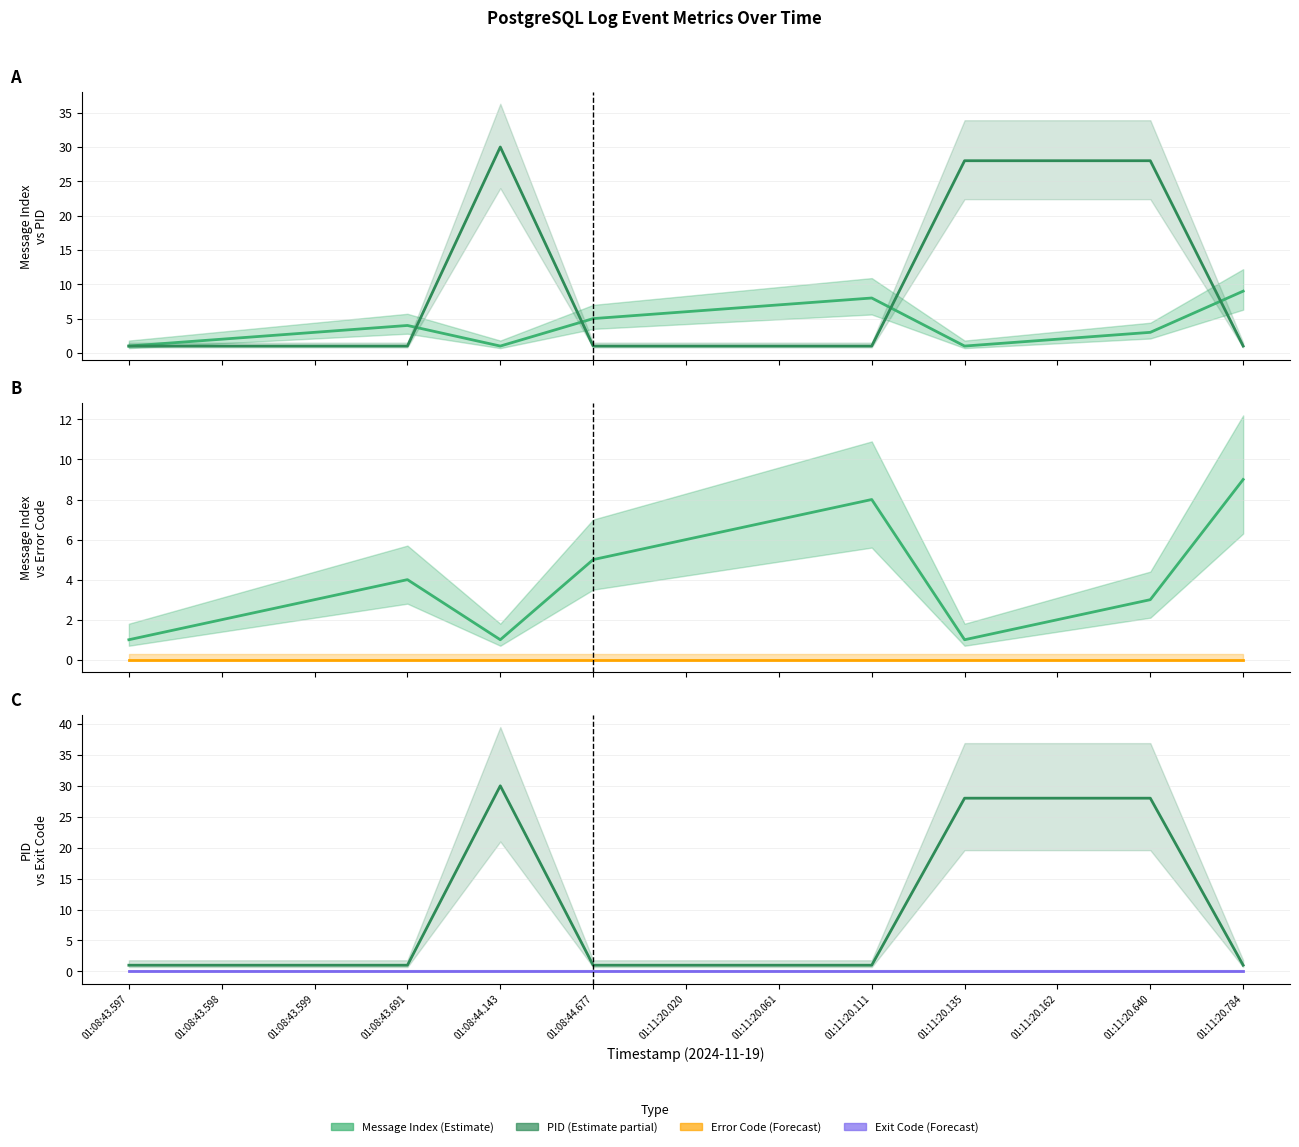

True or false: Error Code (col_10) and Message Index (col_6) cross at least once.

False